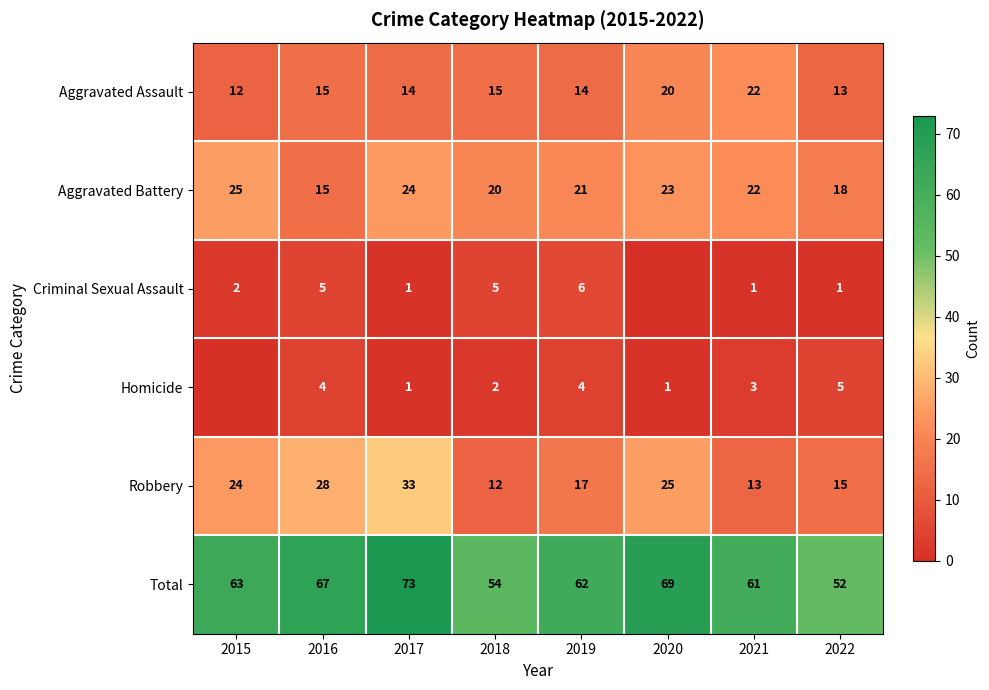

Rank the series at 2018 from highest to lowest value.

Total, Aggravated Battery, Aggravated Assault, Robbery, Criminal Sexual Assault, Homicide